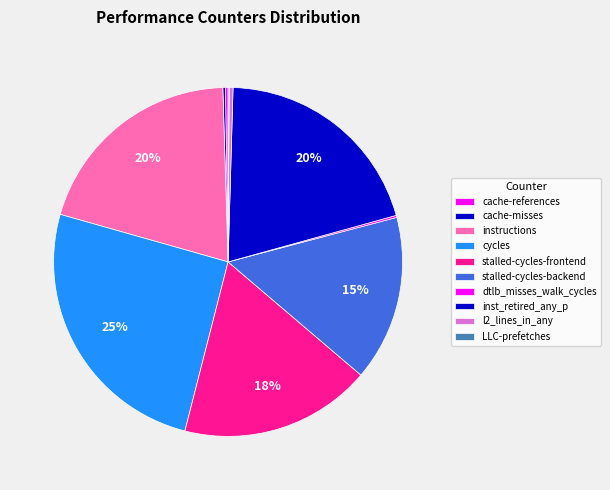

Between cycles and stalled-cycles-backend, which is larger?

cycles